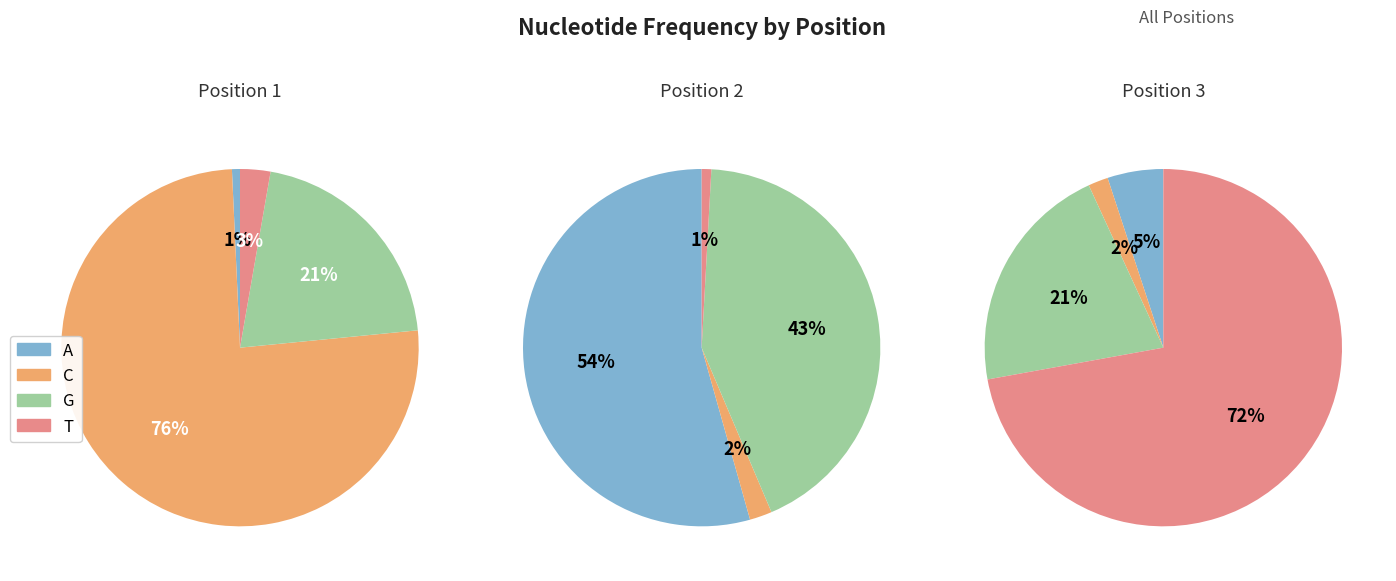

Count the number of slices in the pie.

4